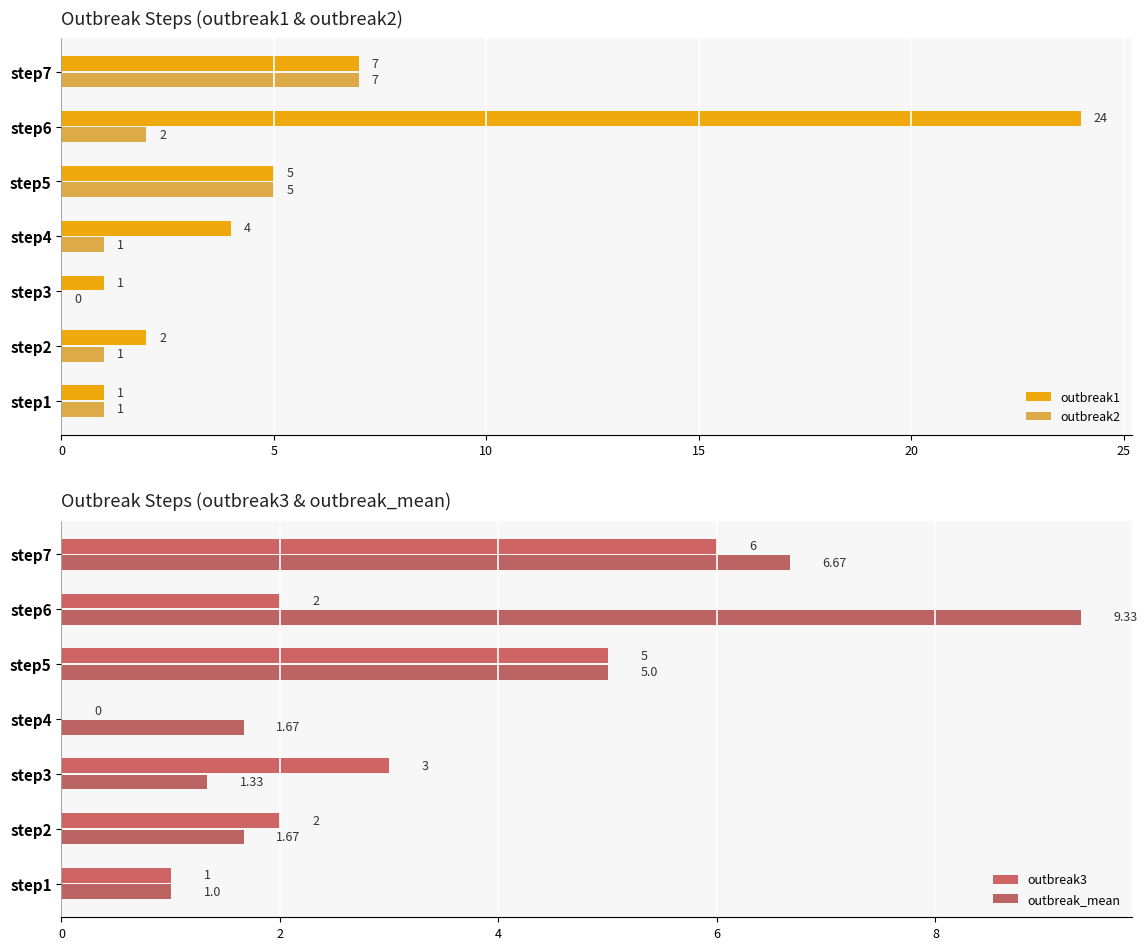

Rank the series by their maximum value, from lowest to highest.

outbreak3, outbreak2, outbreak_mean, outbreak1